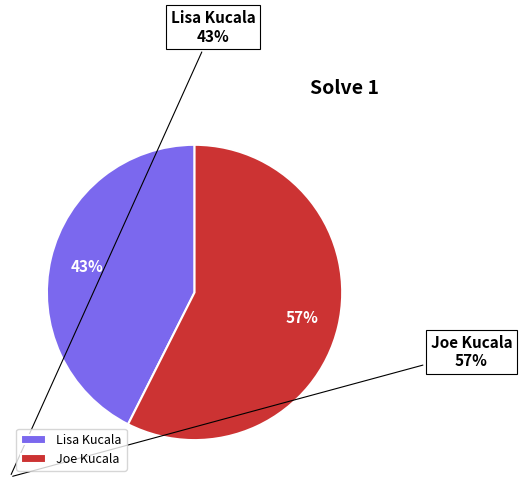

To the nearest percent, what is the average slice percentage?

50%